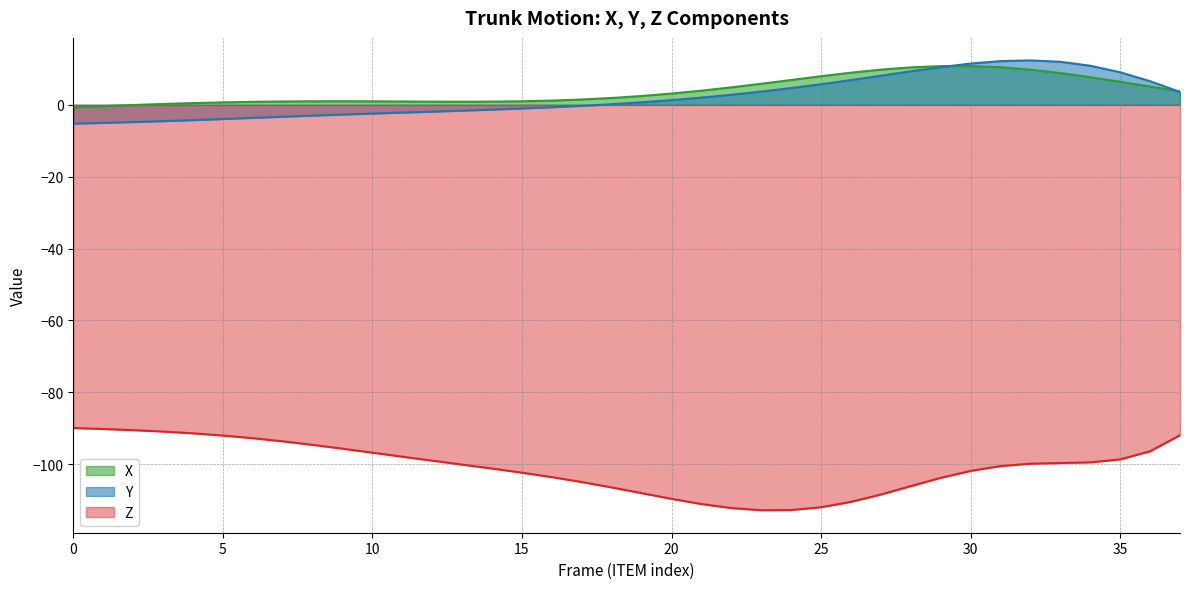

Which series has the widest spread of values?

Z